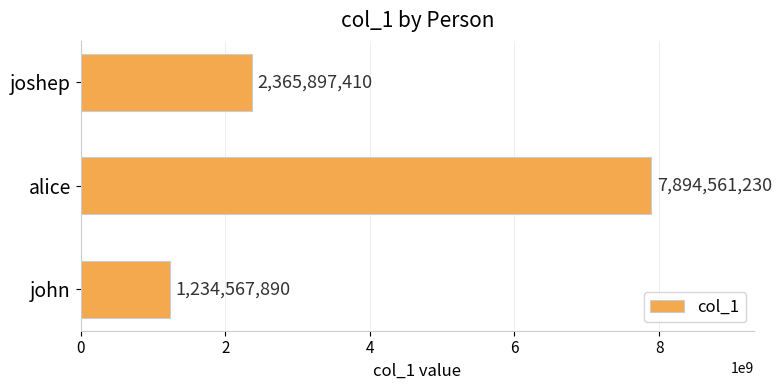

What is the sum of the values at alice and joshep?

10260458640